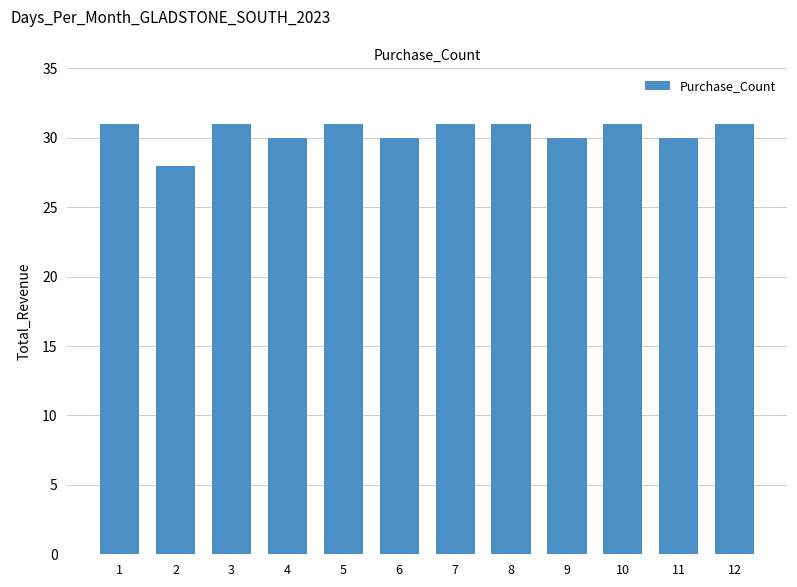

Which has a higher value, 6 or 7?

7